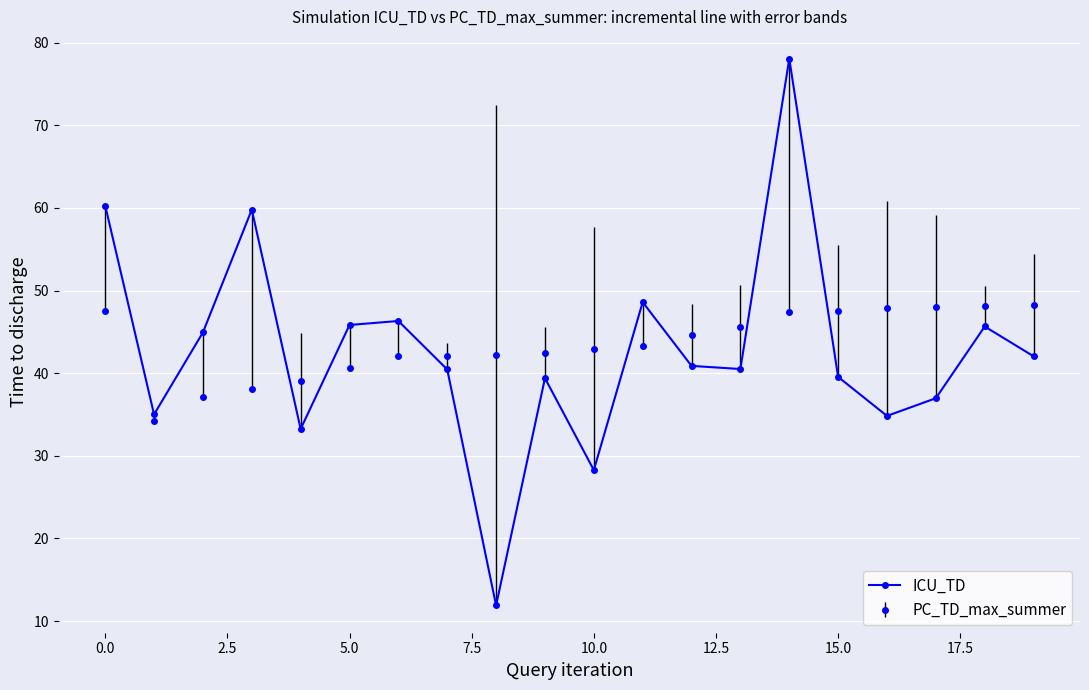

Which series has the largest range (max minus min)?

ICU_TD